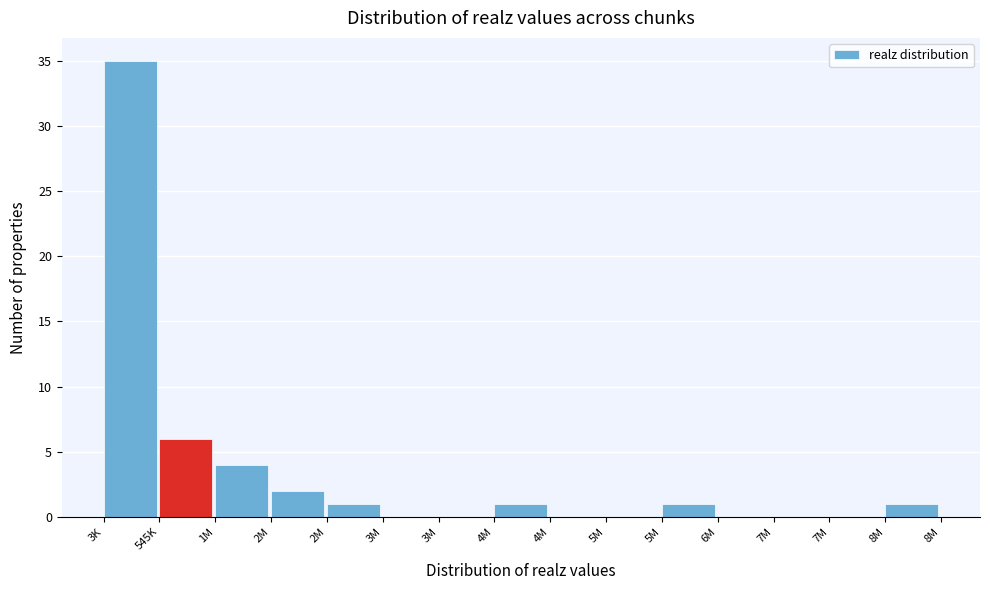

Count the number of categories in the chart.

15